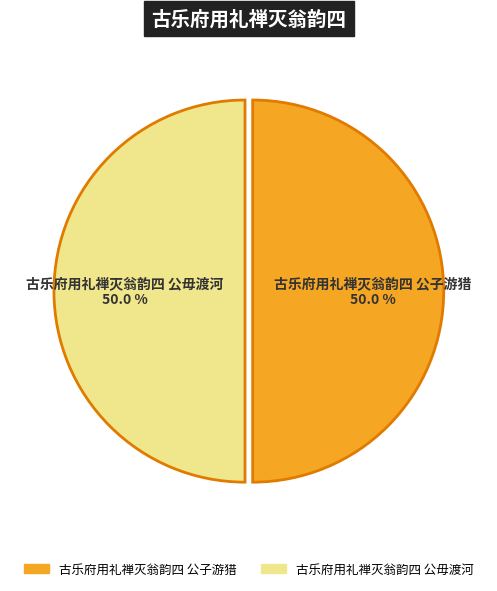

Approximately how many times larger is the value at 古乐府用礼禅灭翁韵四 公子游猎 compared to 古乐府用礼禅灭翁韵四 公毋渡河?

1.0